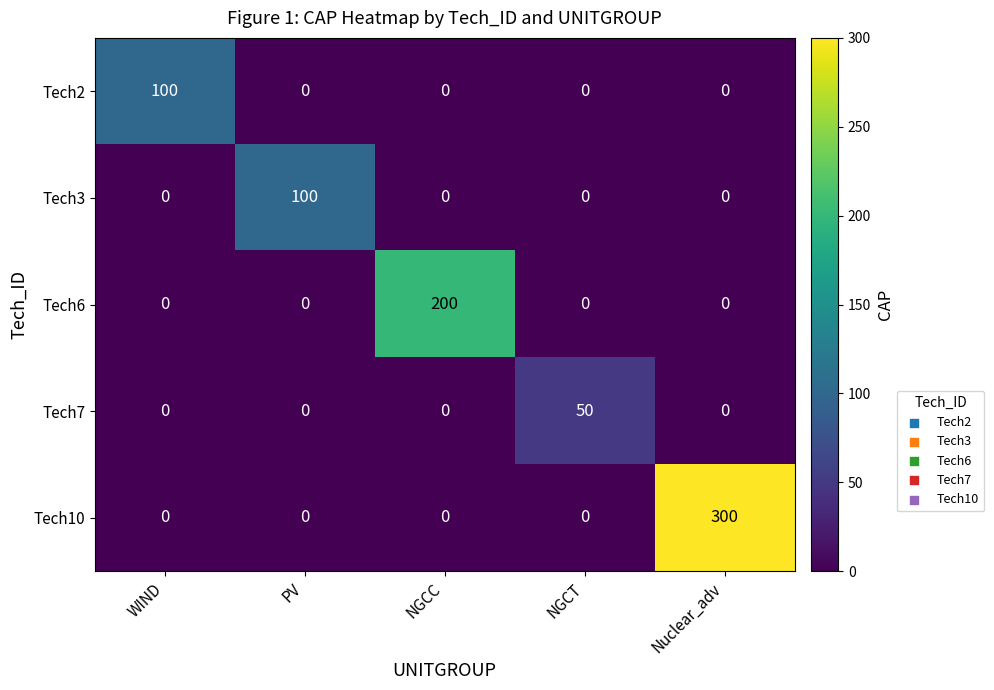

The Tech6 series shows 0 at NGCT. True or false?

True